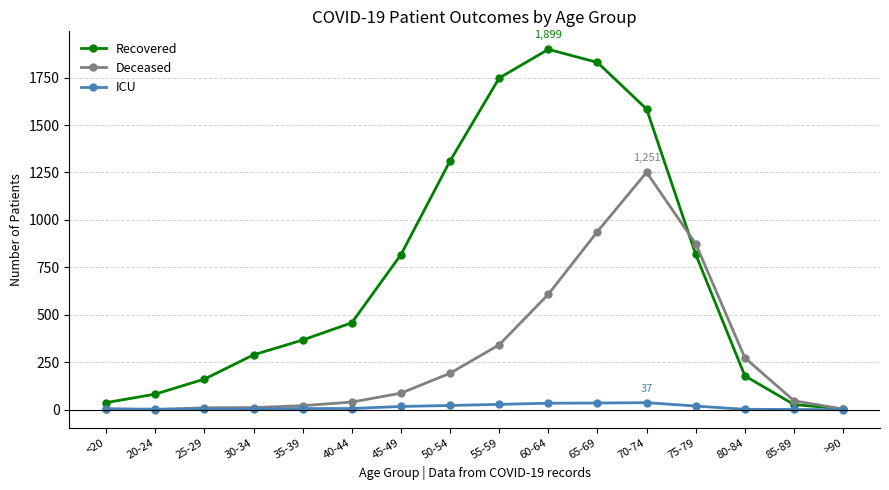

What is the approximate value of Deceased at 55-59?

342